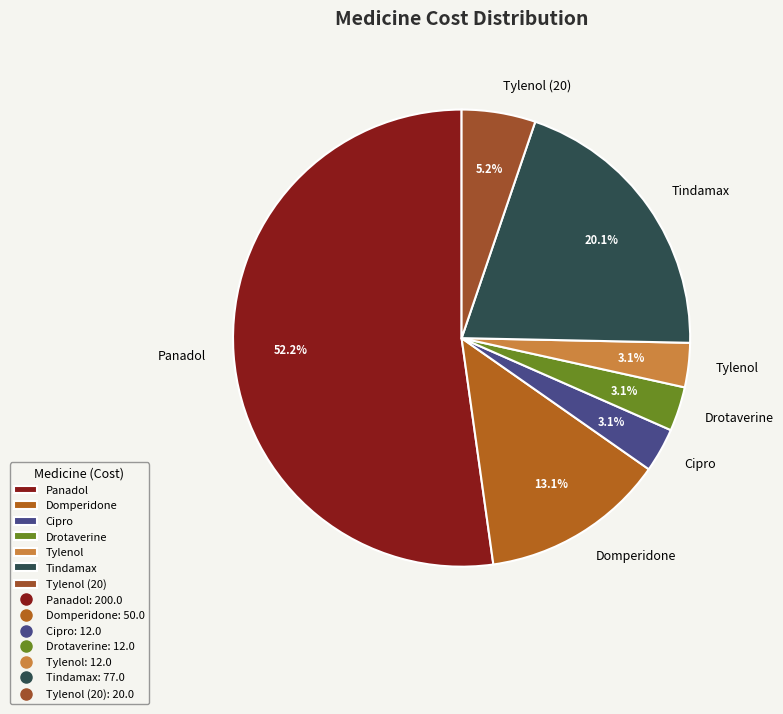

What is the largest slice in the pie chart?

Panadol